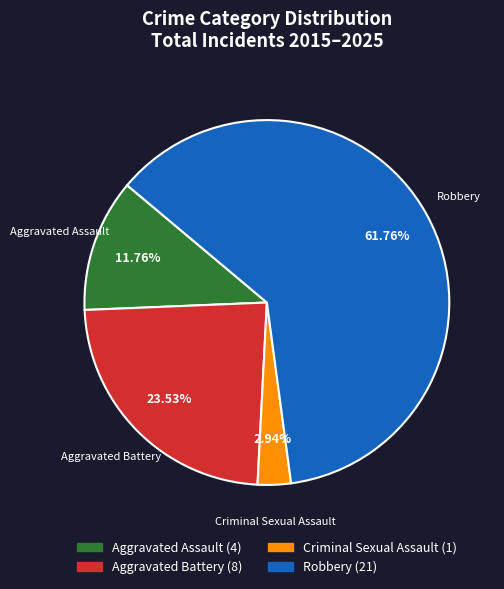

True or false: Aggravated Assault accounts for 21% of the total.

False